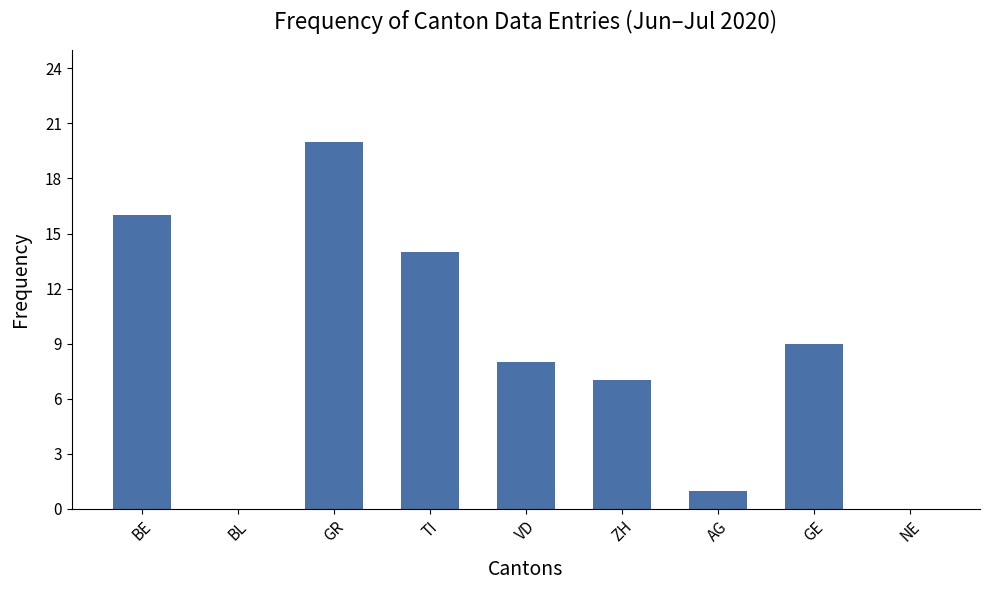

What is the average value?

8